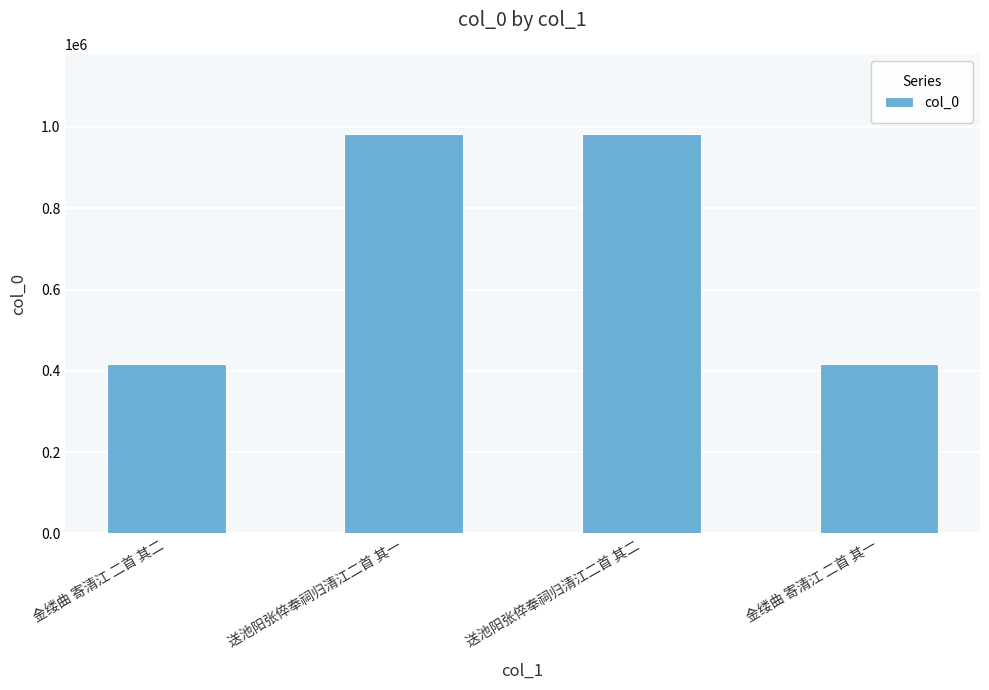

What is the difference between the maximum and minimum values?

565511